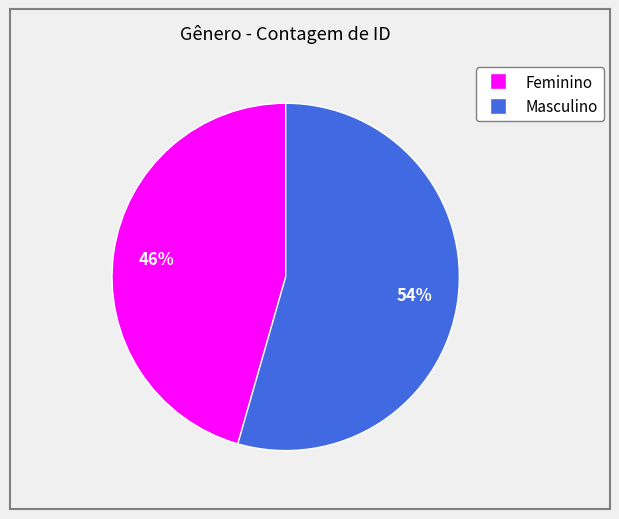

To the nearest percent, what is the combined percentage of Feminino and Masculino?

100%